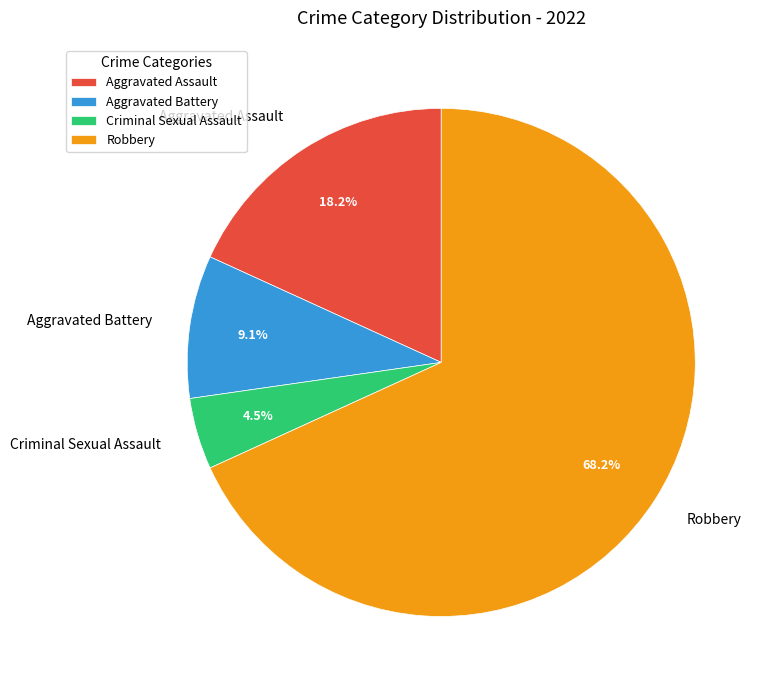

To the nearest percent, what percentage of the pie is Aggravated Assault?

18%